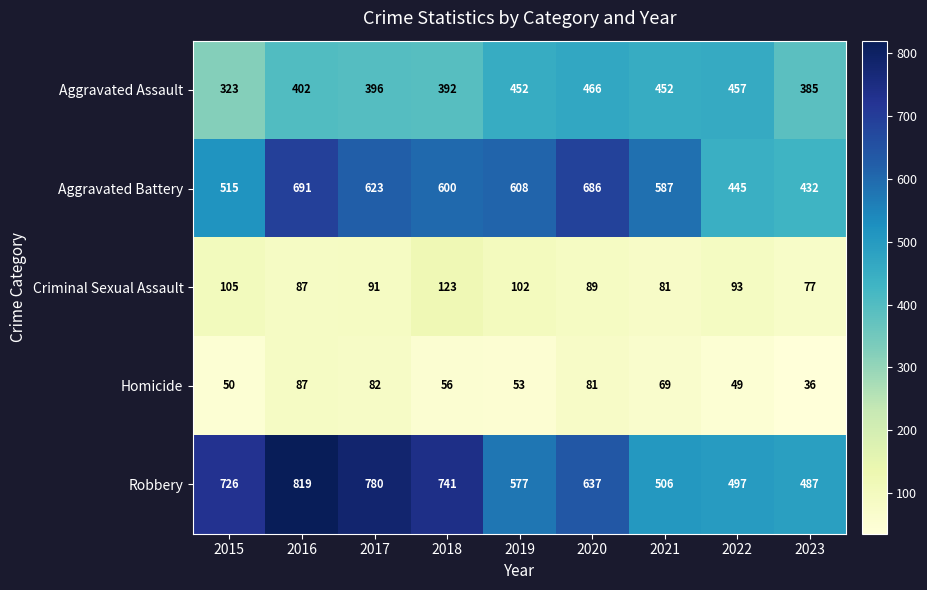

What is the average value of the Aggravated Battery series?

576